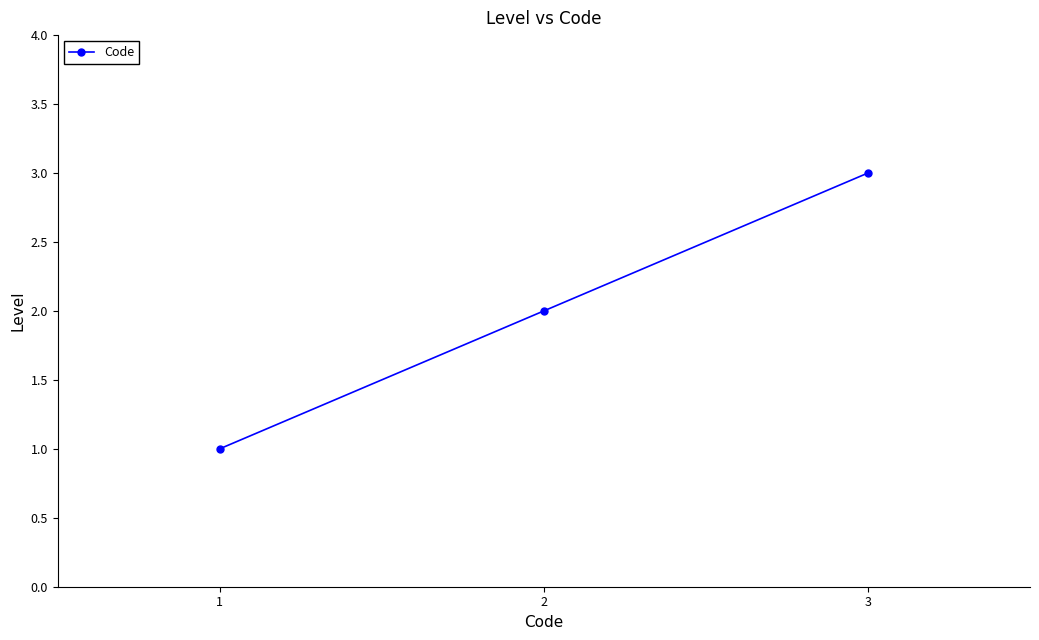

Which category has the highest value across all series?

3